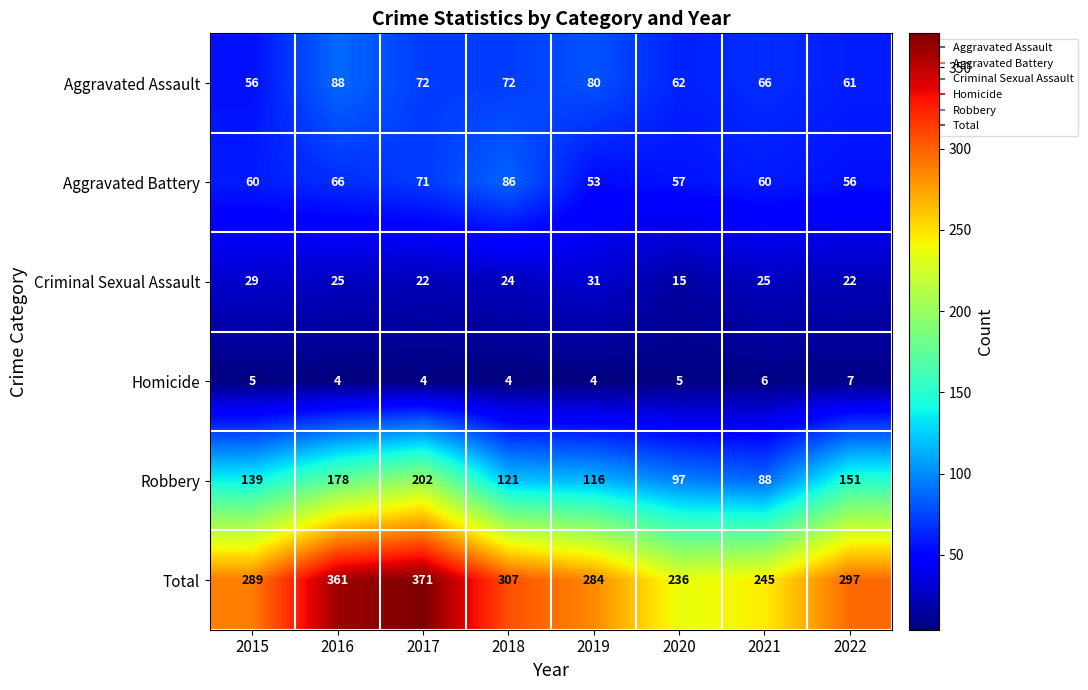

Is it true that Aggravated Assault equals 28 at 2020?

False